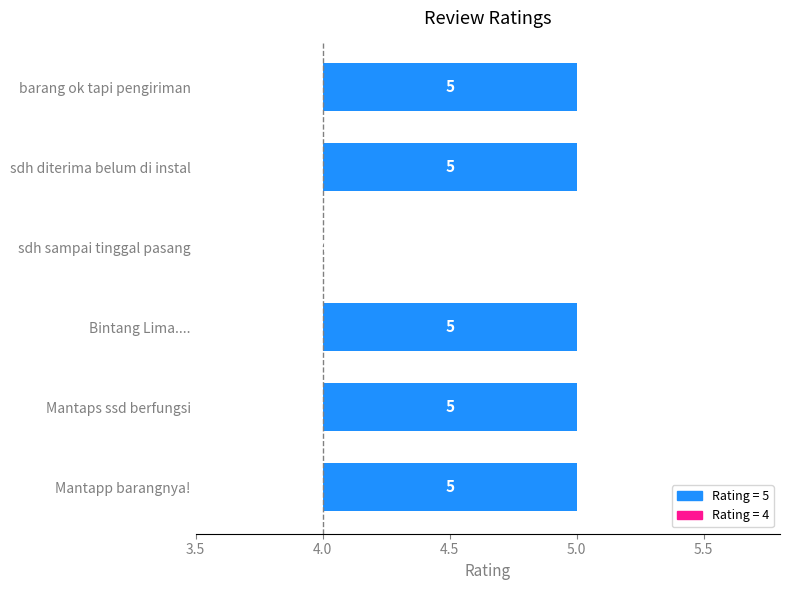

Reading left to right, what are all the values shown in this chart?

Mantapp barangnya!=5	Mantaps ssd berfungsi=5	Bintang Lima....=5	sdh sampai tinggal pasang=4	sdh diterima belum di instal=5	barang ok tapi pengiriman=5